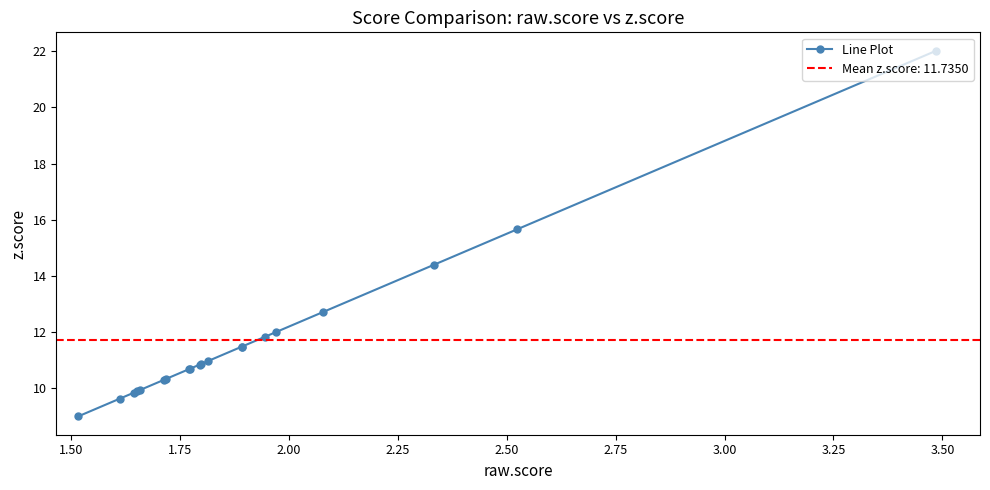

What is the difference between the maximum and minimum values?

13.0